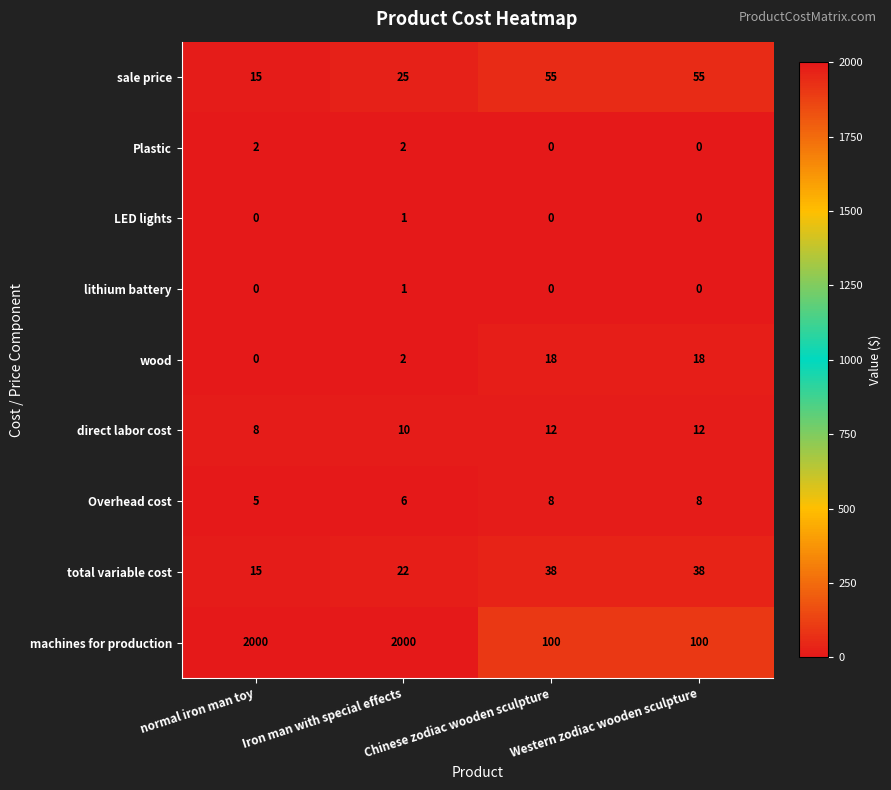

What is the maximum value shown in the chart?

2000